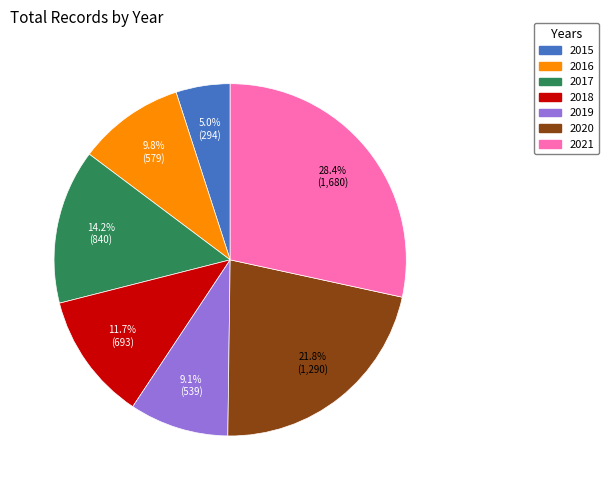

Which category has the biggest portion of the pie?

2021